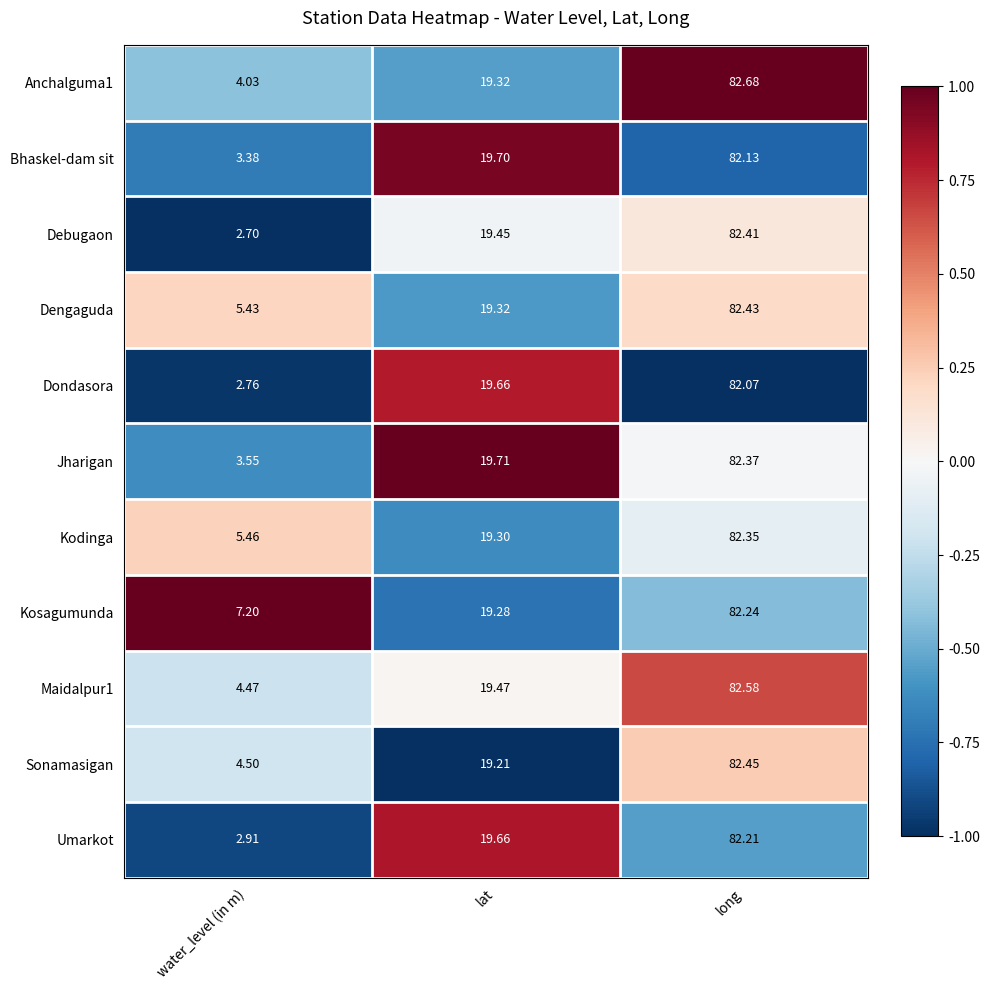

At which category is the sum across all series the highest?

long